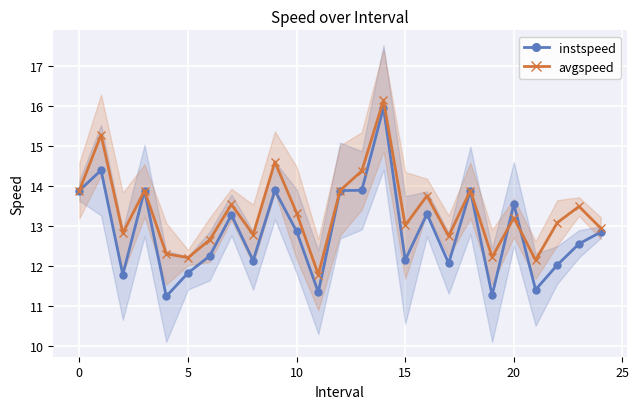

The avgspeed series shows 21.9 at 16. True or false?

False